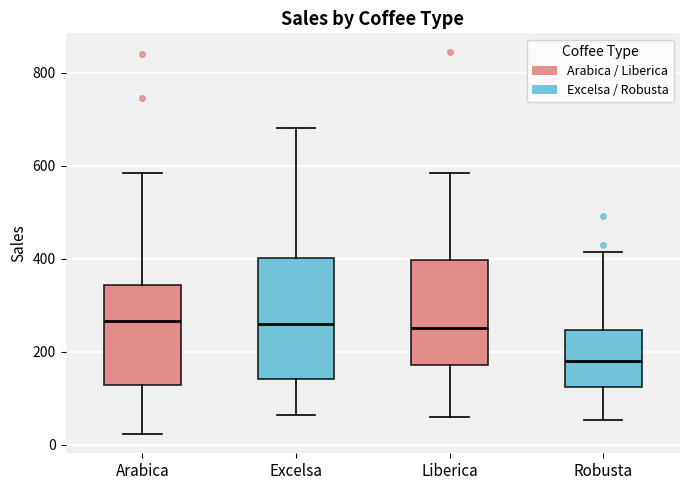

Reading left to right, read every box against the y-axis: the position of its median line, the range the box covers, and the ends of its whiskers. The values are not printed on the chart, so give them approximately, as read against the axis.

Arabica: median 260, box 120 to 340, whiskers 20 to 580
Excelsa: median 260, box 140 to 400, whiskers 60 to 680
Liberica: median 260, box 180 to 400, whiskers 60 to 580
Robusta: median 180, box 120 to 240, whiskers 60 to 420